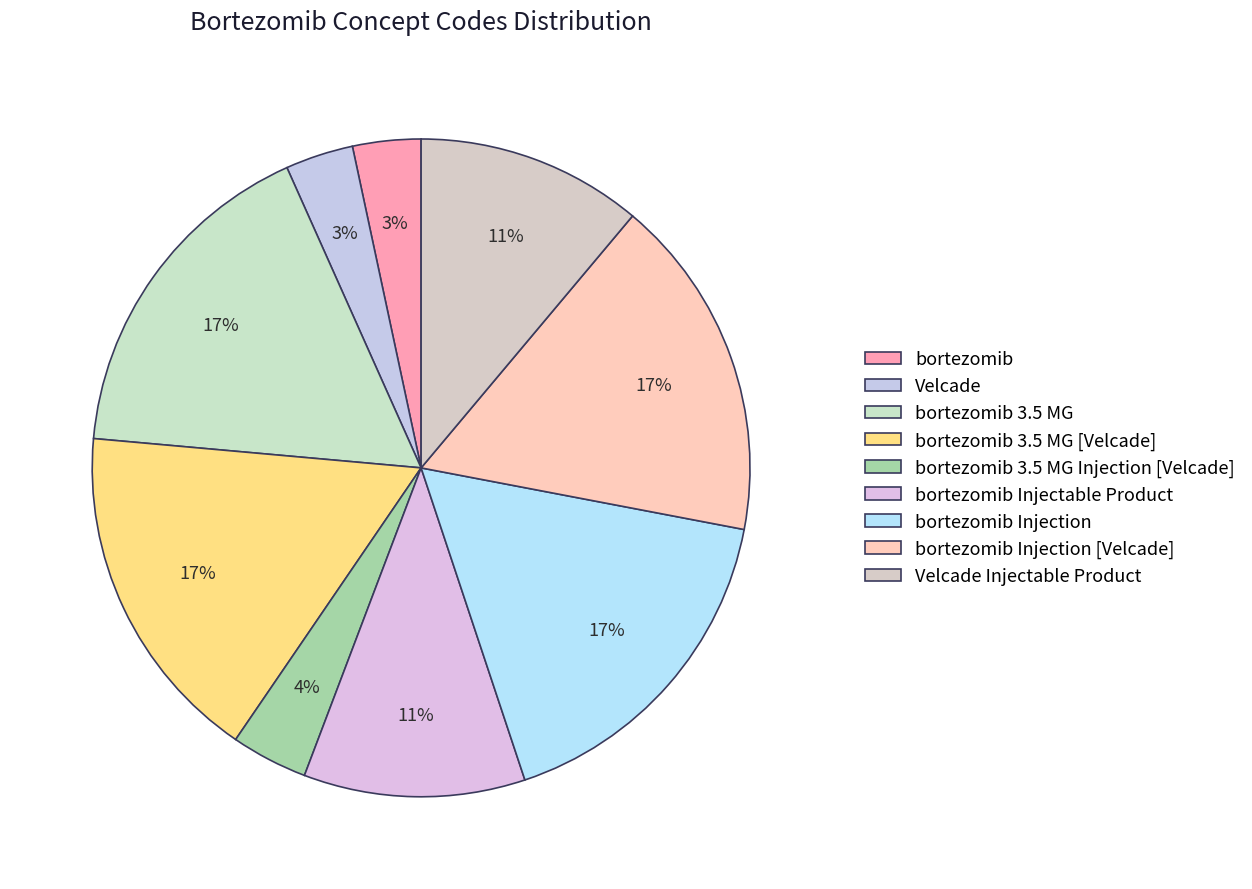

True or false: Velcade Injectable Product accounts for 11% of the total.

True